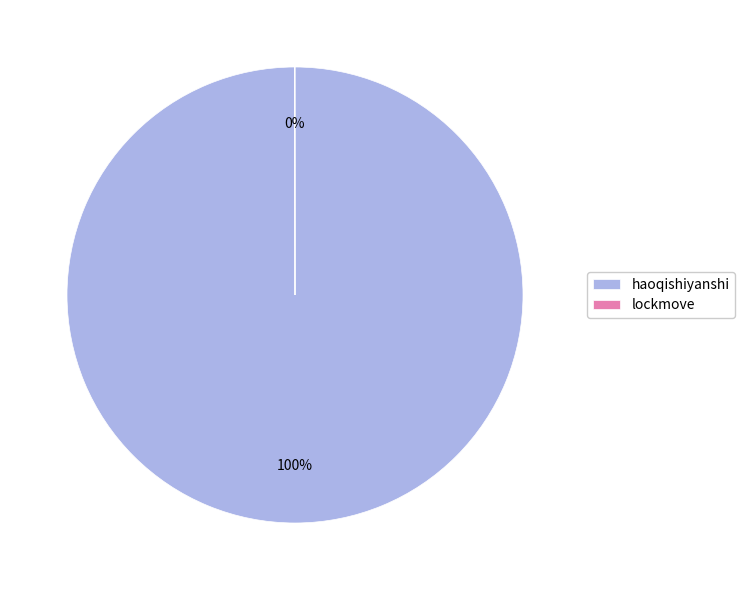

Does haoqishiyanshi account for over 50% of the chart?

Yes